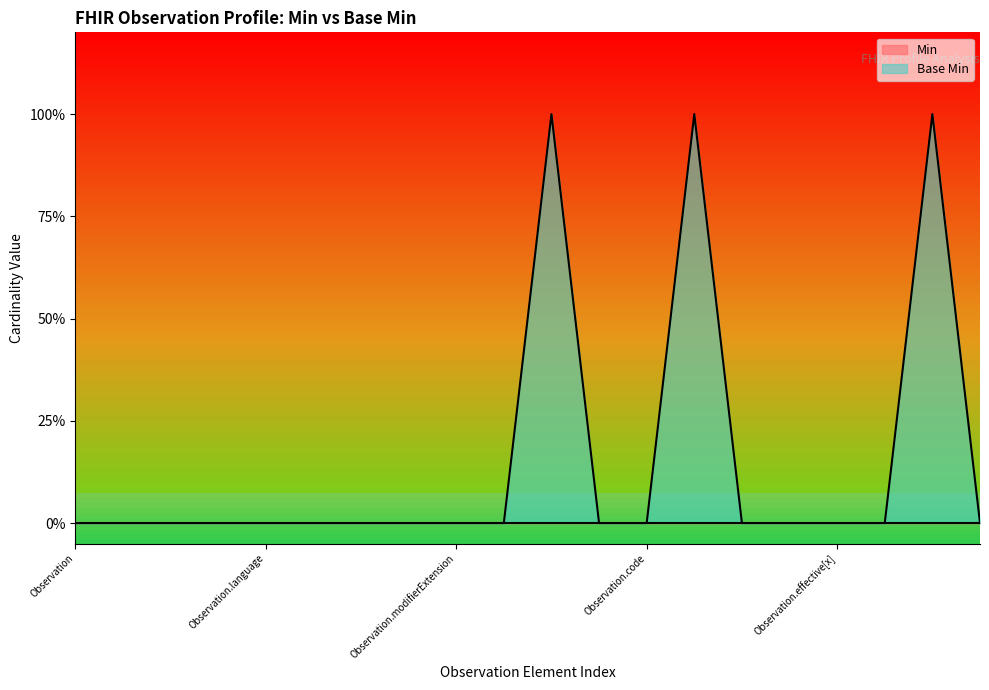

The value at Observation.encounter is 1. True or false?

False